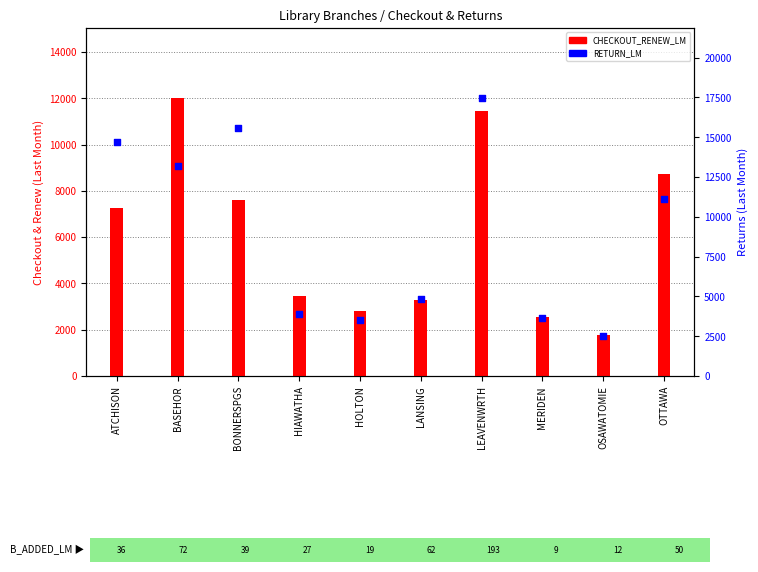

At which category is the sum across all series the highest?

LEAVENWRTH